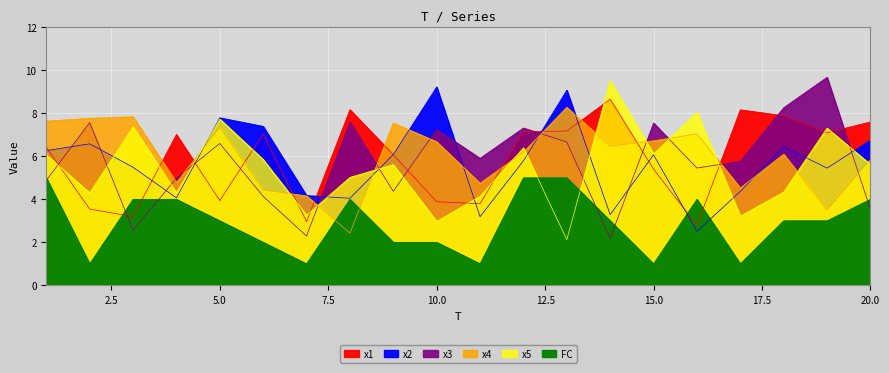

Reading left to right, list all the values displayed in this chart.

x1: 6.4	3.5	3.2	7.0	3.9	7.0	3.0	8.2	6.1	3.9	3.8	7.1	7.2	8.7	5.4	2.8	8.2	7.9	7.1	7.6
x2: 6.3	6.6	5.5	4.1	7.8	7.4	4.2	4.0	6.1	9.2	3.2	5.8	9.1	3.3	6.1	2.5	4.4	6.5	5.5	6.7
x3: 4.9	7.6	2.6	5.0	6.6	4.1	2.3	7.6	4.4	7.3	5.9	7.3	6.7	2.2	7.5	5.5	5.8	8.3	9.7	3.5
x4: 7.6	7.8	7.8	4.8	7.3	4.4	4.2	2.4	7.5	6.7	4.7	6.2	8.3	6.5	6.7	7.0	4.5	6.1	3.5	5.9
x5: 6.1	4.3	7.4	4.3	7.7	5.9	3.3	5.0	5.6	3.0	4.1	6.4	2.1	9.5	6.1	8.0	3.2	4.3	7.3	5.6
FC: 5.0	1.0	4.0	4.0	3.0	2.0	1.0	4.0	2.0	2.0	1.0	5.0	5.0	3.0	1.0	4.0	1.0	3.0	3.0	4.0